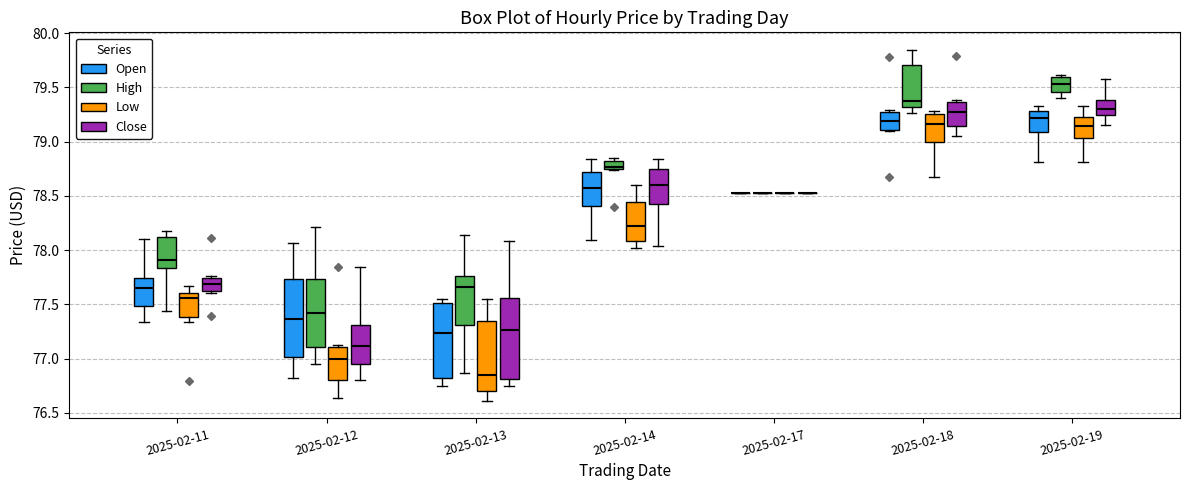

Where does the lower whisker of the box for 2025-02-11 (Open) end on the y-axis? The values are not printed on the chart, so give them approximately, as read against the axis.

77.35